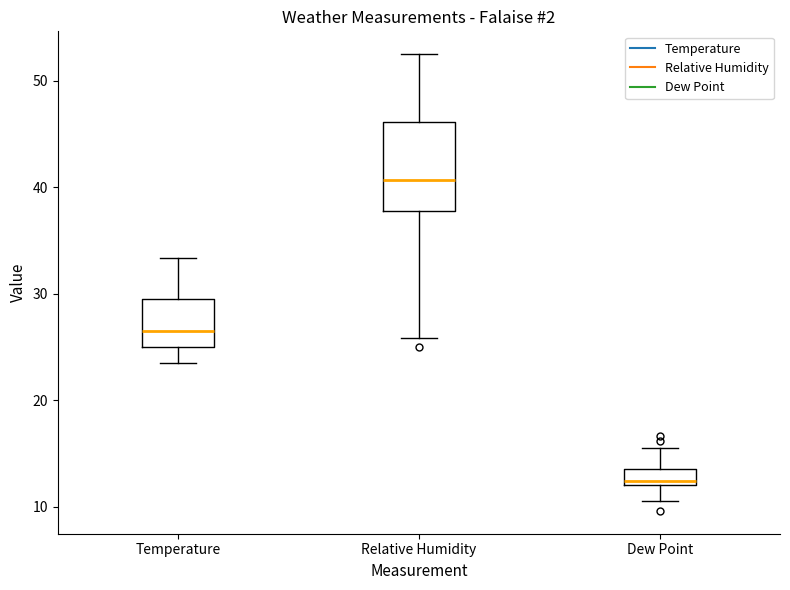

Which box is the tallest, from its lower edge to its upper edge?

Relative Humidity